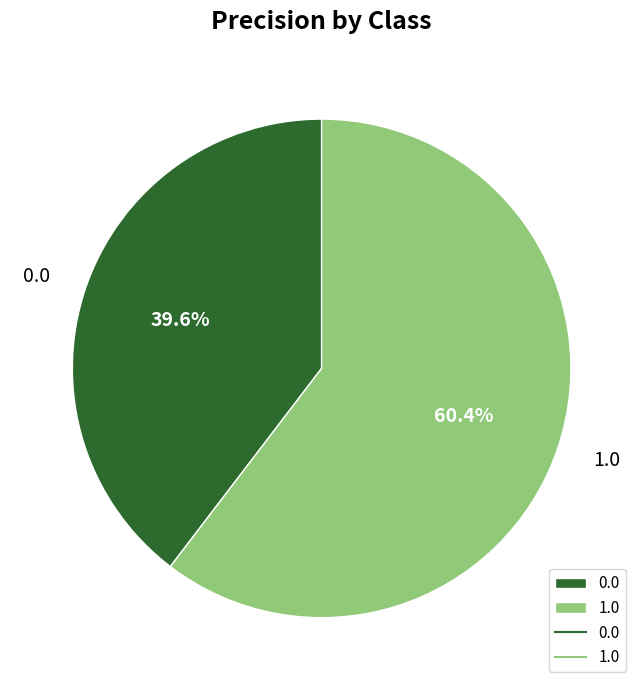

True or false: 0.0 accounts for 40% of the total.

True